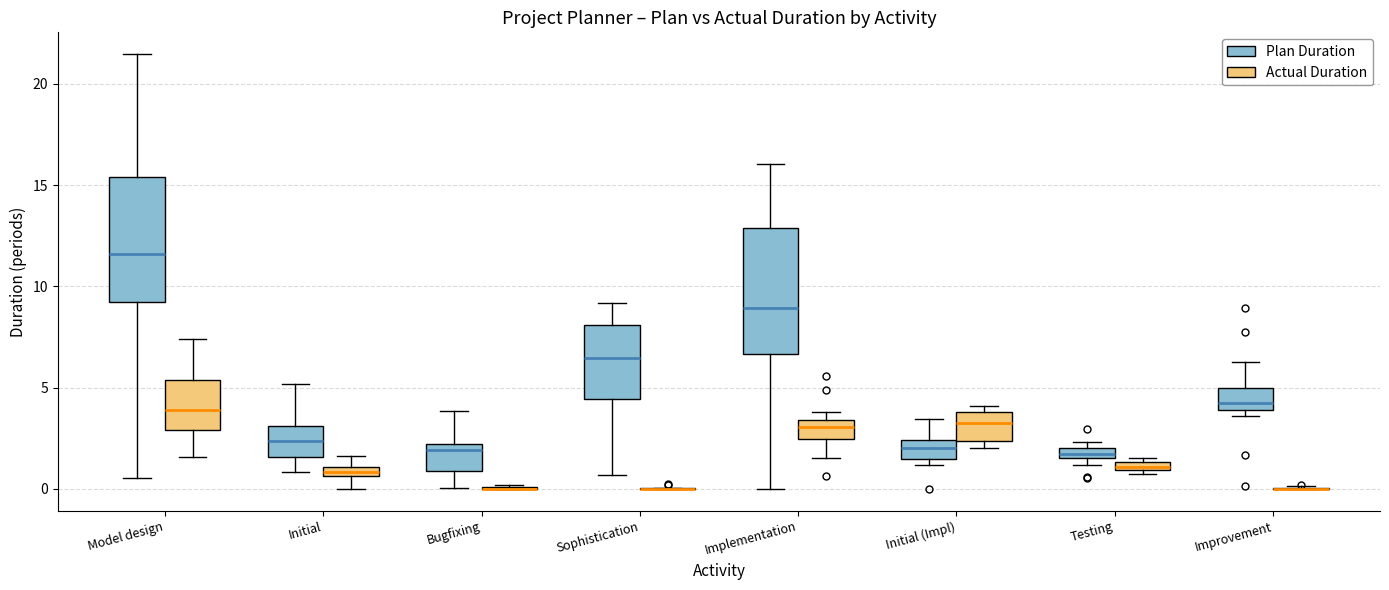

Where is the lower edge of the box for Testing (Actual Duration) on the y-axis? The values are not printed on the chart, so give them approximately, as read against the axis.

1.0